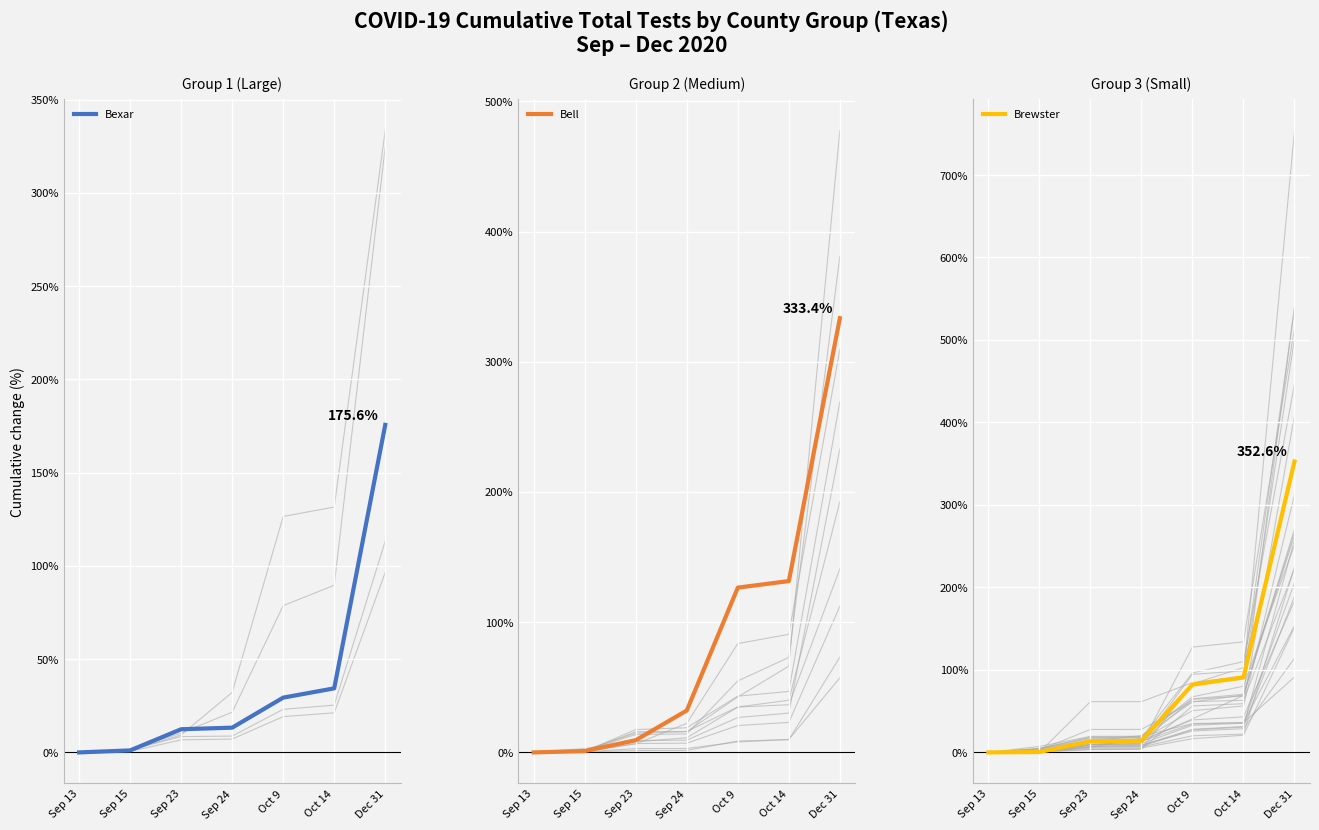

How many positive values does the Brewster series have?

6